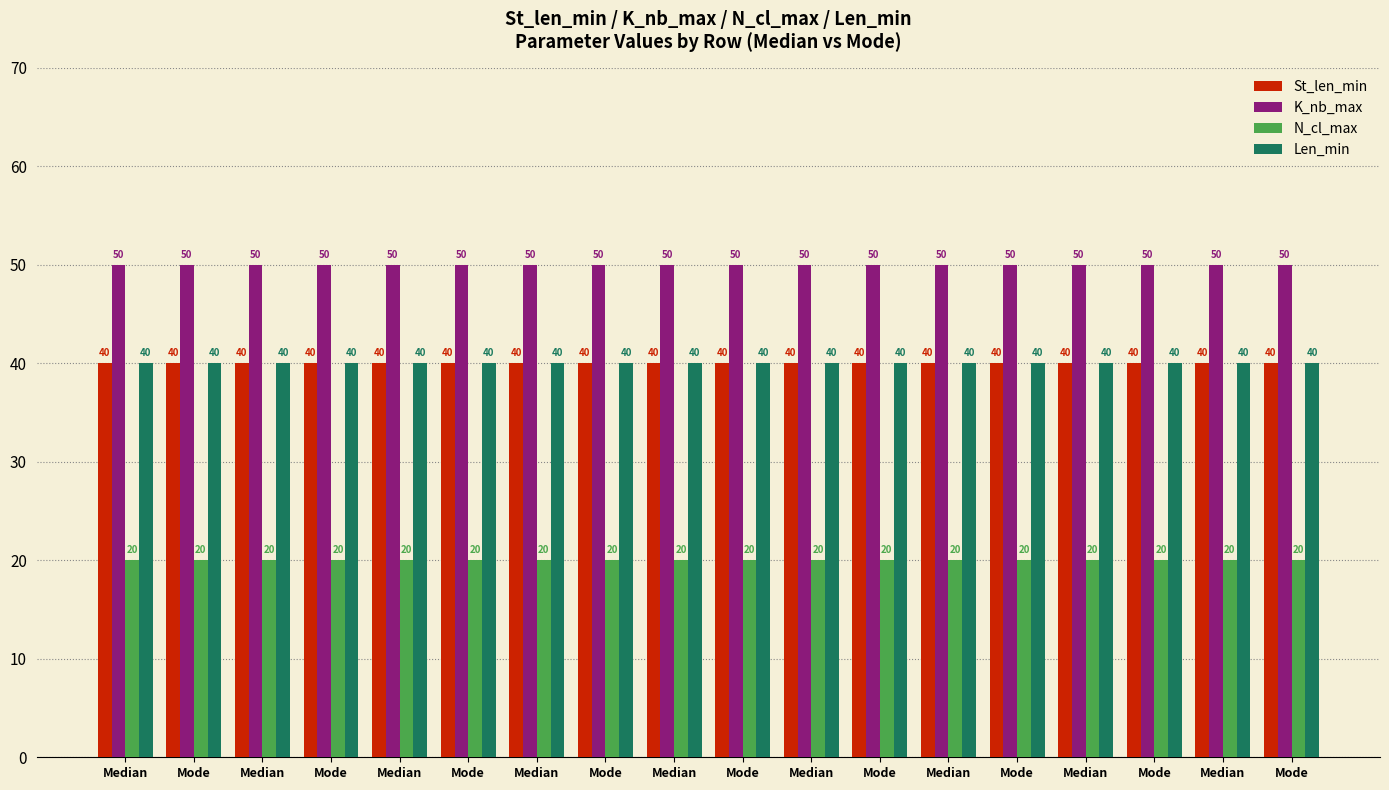

Rank the series at Median from highest to lowest value.

K_nb_max, St_len_min, Len_min, N_cl_max